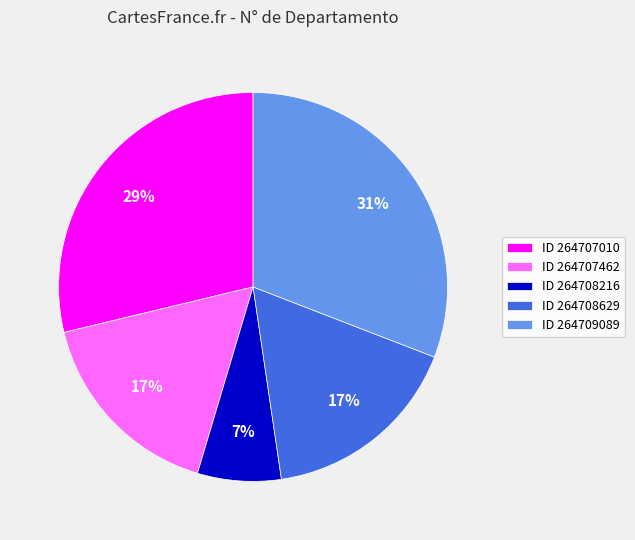

Which has a higher value, ID 264707010 or ID 264708629?

ID 264707010